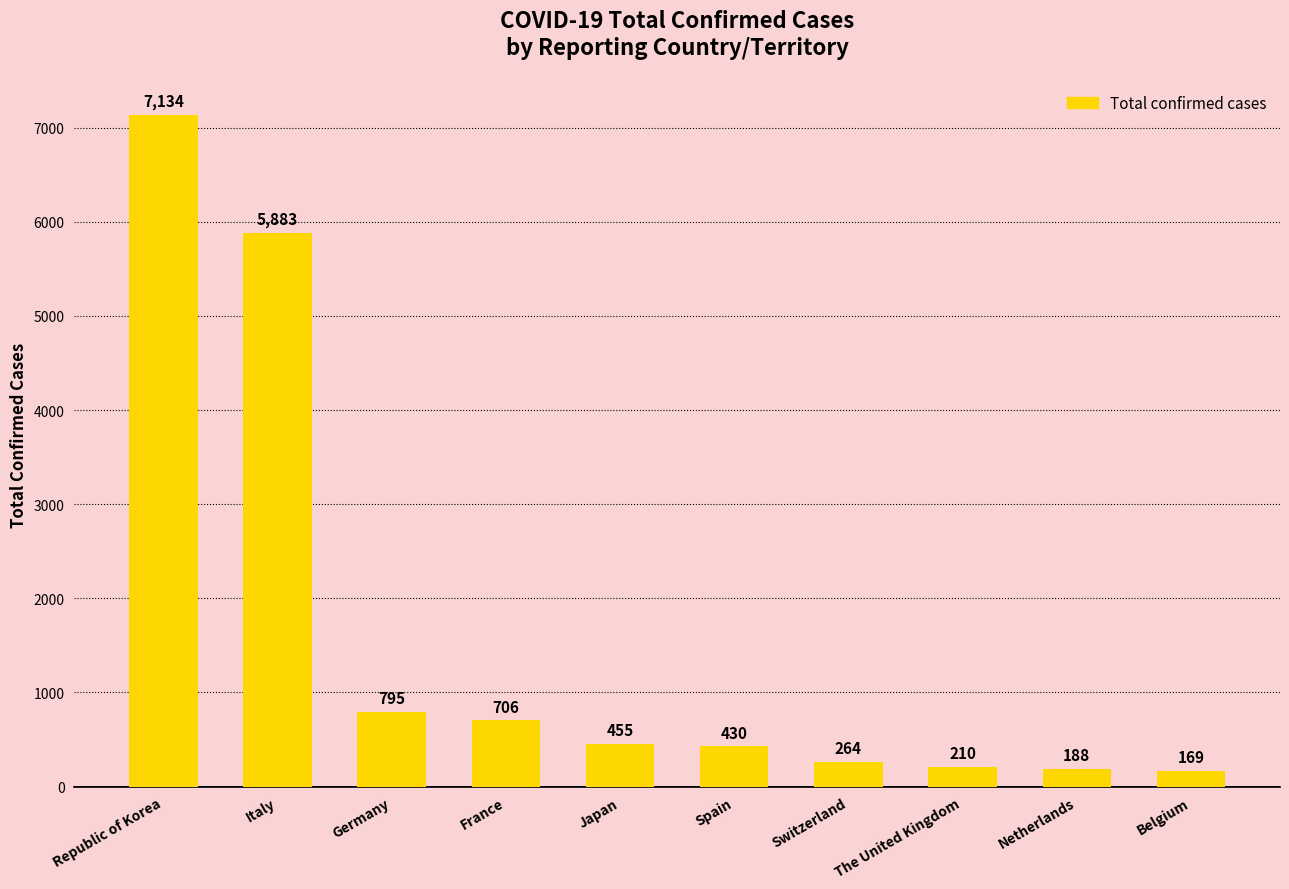

Reading left to right, extract all data points from this chart.

Republic of Korea=7134	Italy=5883	Germany=795	France=706	Japan=455	Spain=430	Switzerland=264	The United Kingdom=210	Netherlands=188	Belgium=169